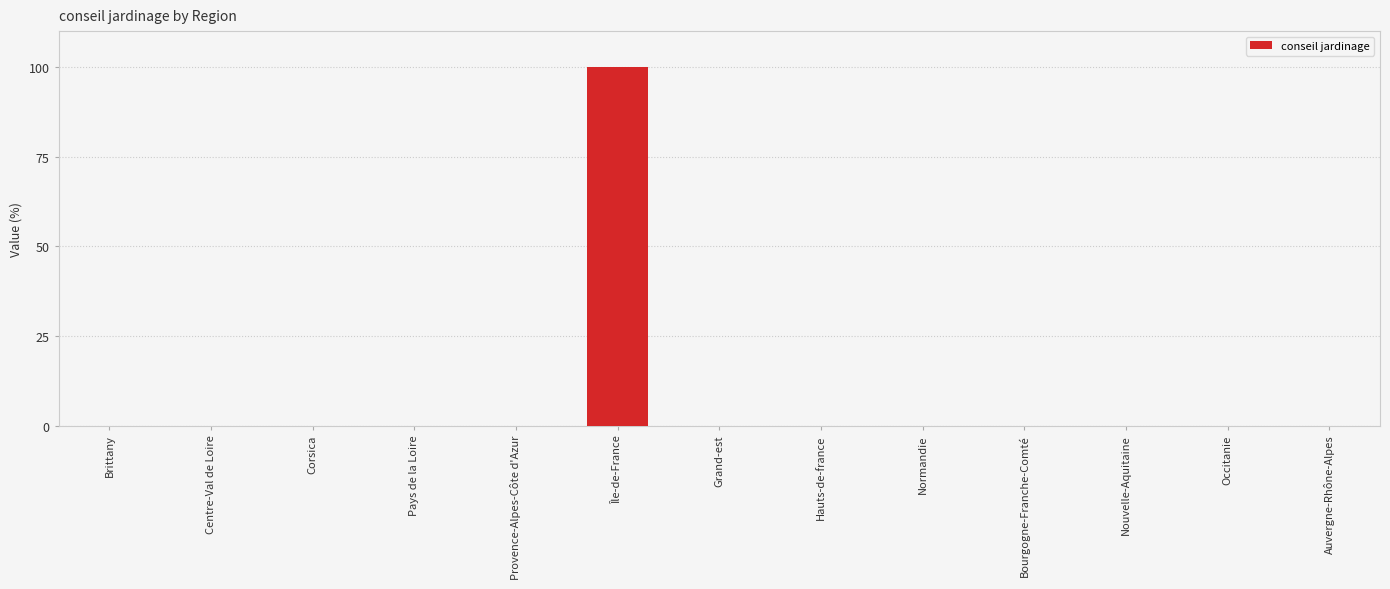

Between Île-de-France and Auvergne-Rhône-Alpes, which is larger?

Île-de-France